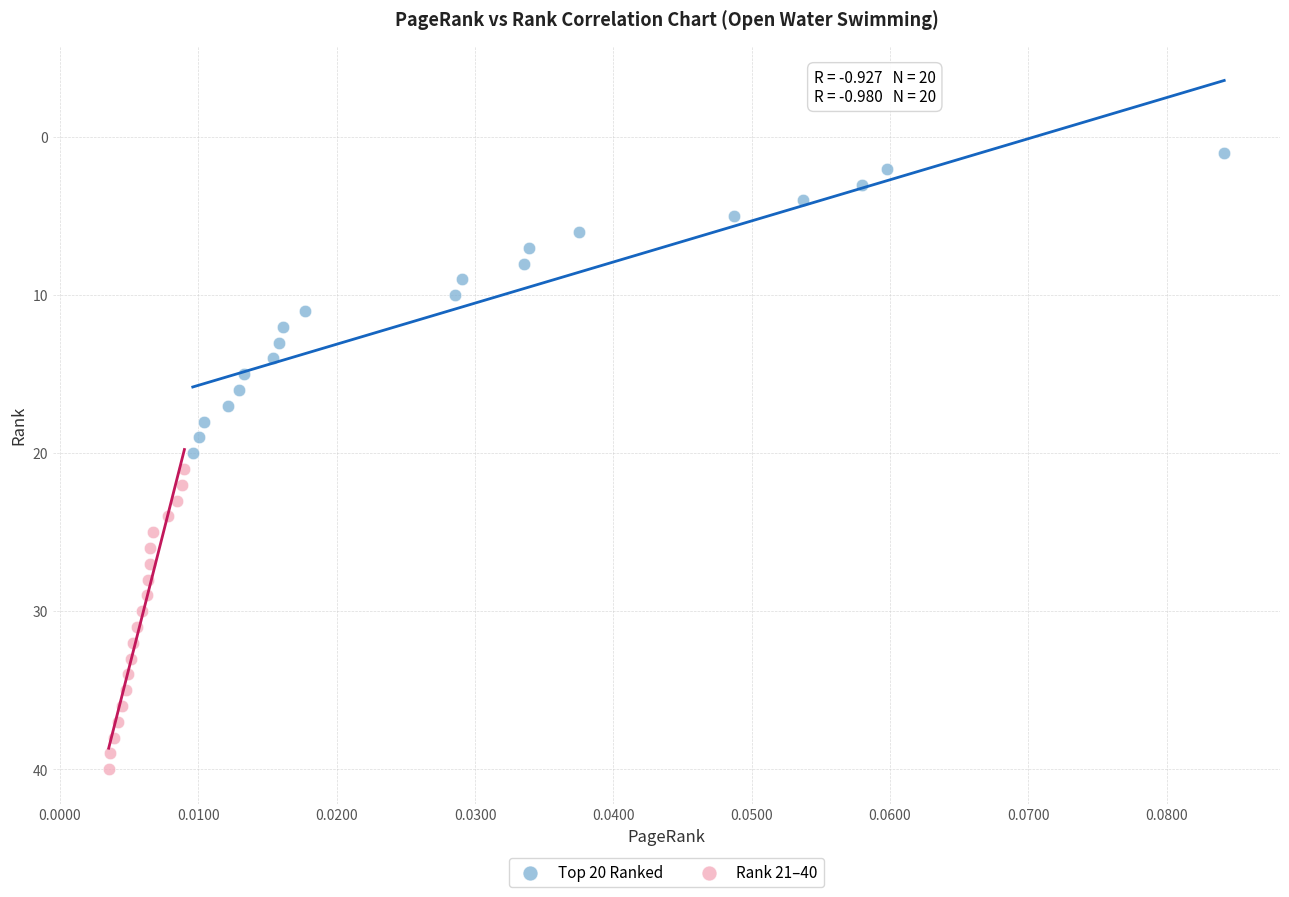

Which series contains the lowest Y value?

Top 20 Ranked